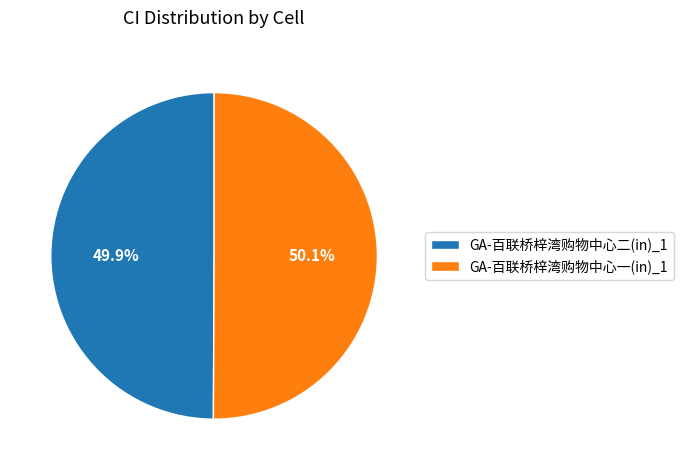

True or false: GA-百联桥梓湾购物中心一(in)_1 accounts for 58% of the total.

False